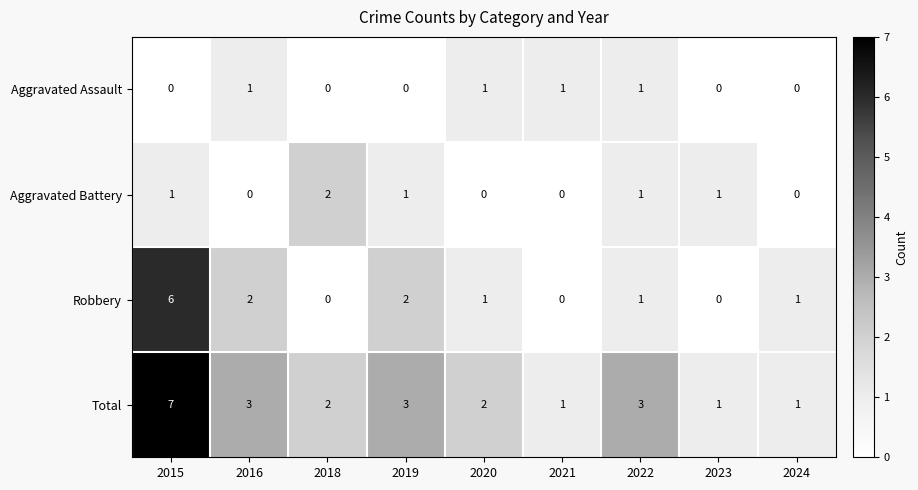

What is the sum of all Aggravated Battery values?

6